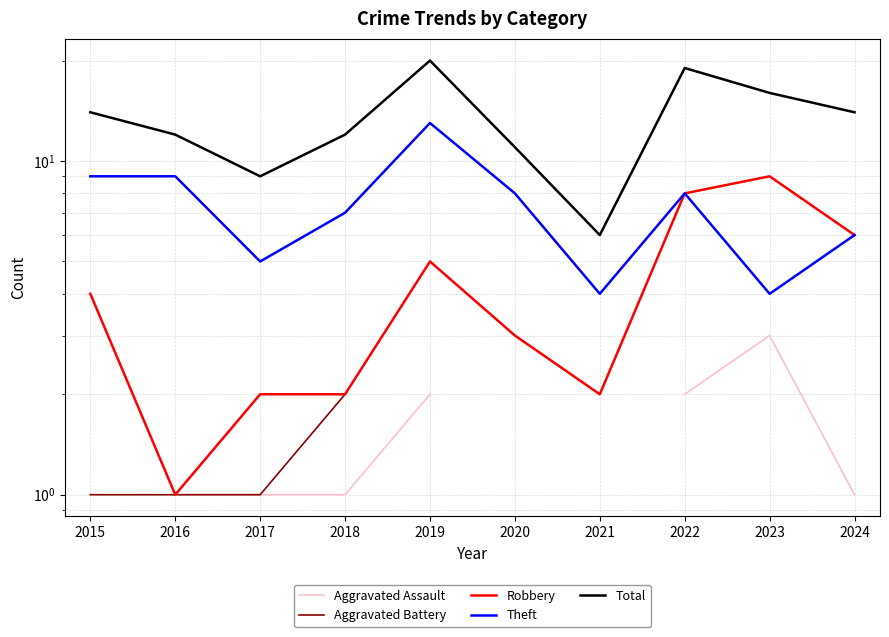

How many values in the Aggravated Assault series are below 2?

4